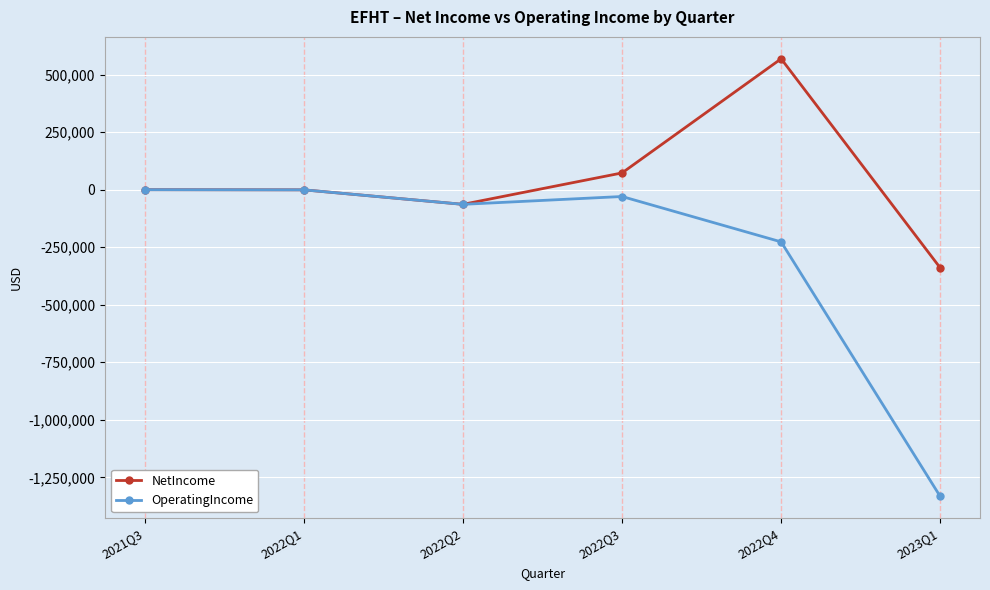

What is the label of the 5th point from the right?

2022Q1